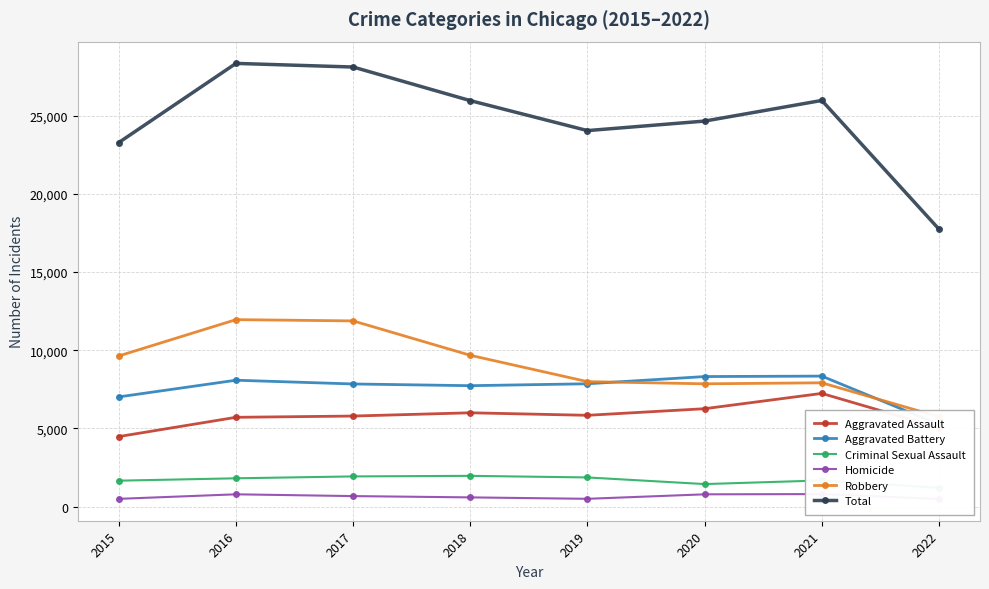

Is the value of Homicide at 2021 greater than the value of Robbery at 2016?

No